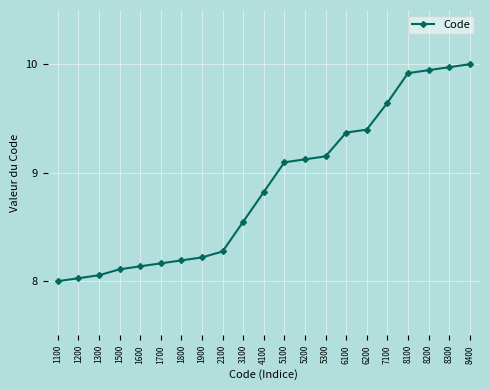

What is the value of the 20th point from the left?

10.0